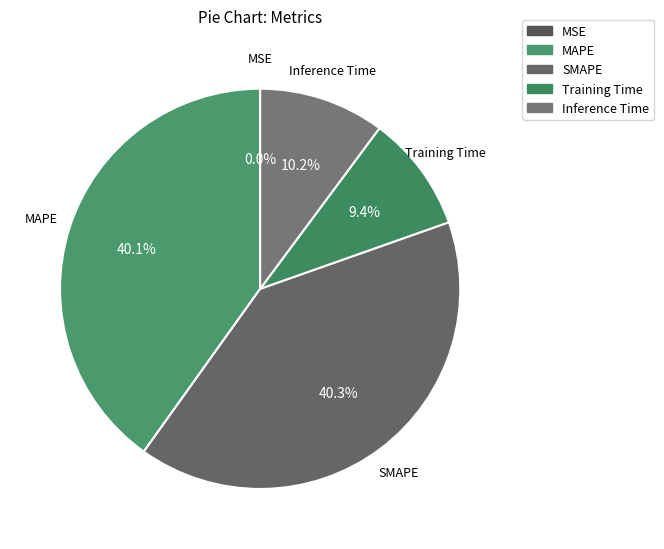

Is there a majority slice in this chart?

No